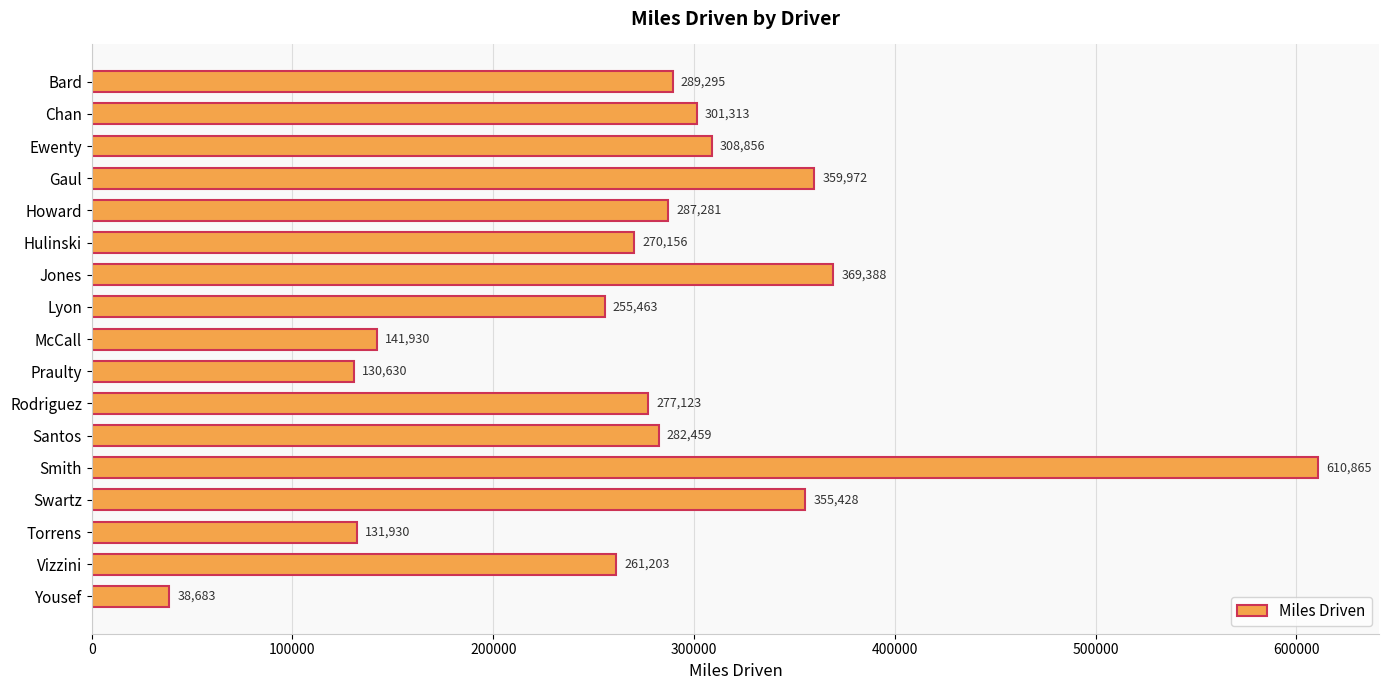

What is the difference between the maximum and second lowest values?

480234.8